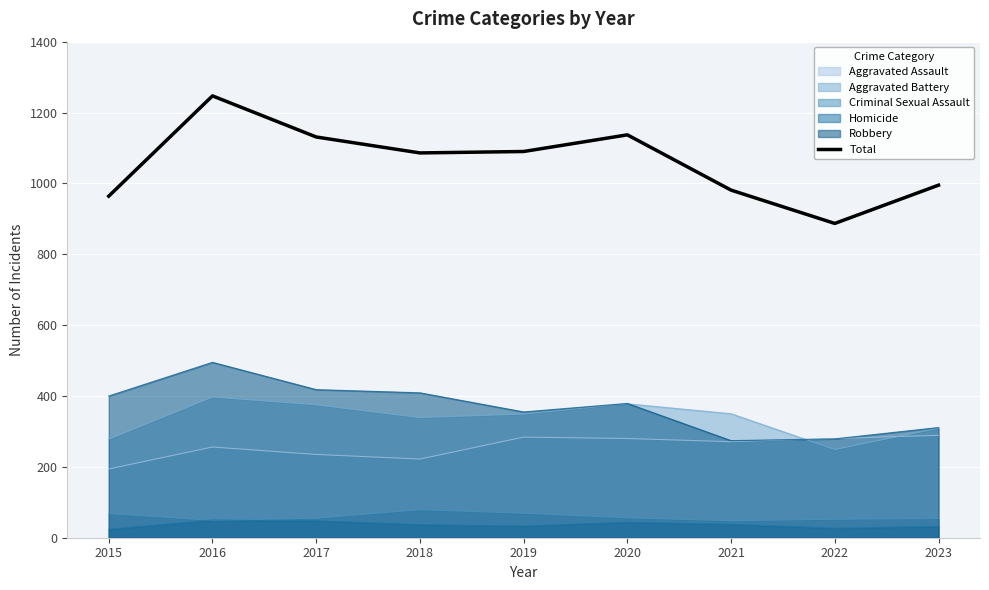

What is the change in value from 2016 to 2022?

-360